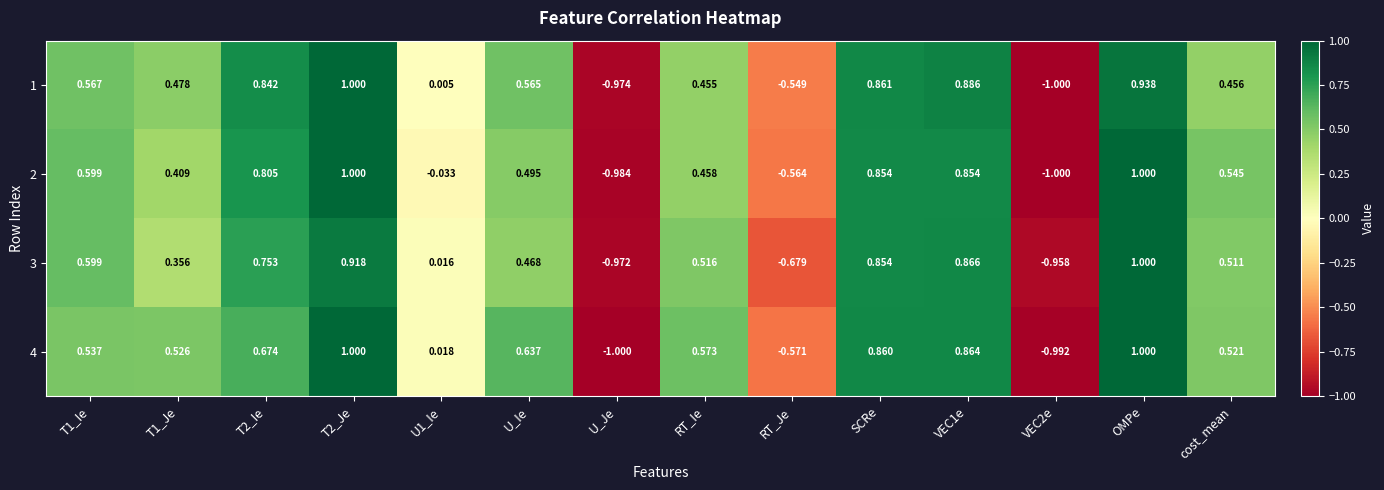

Which category has the lowest value in the 4 series?

U_Je